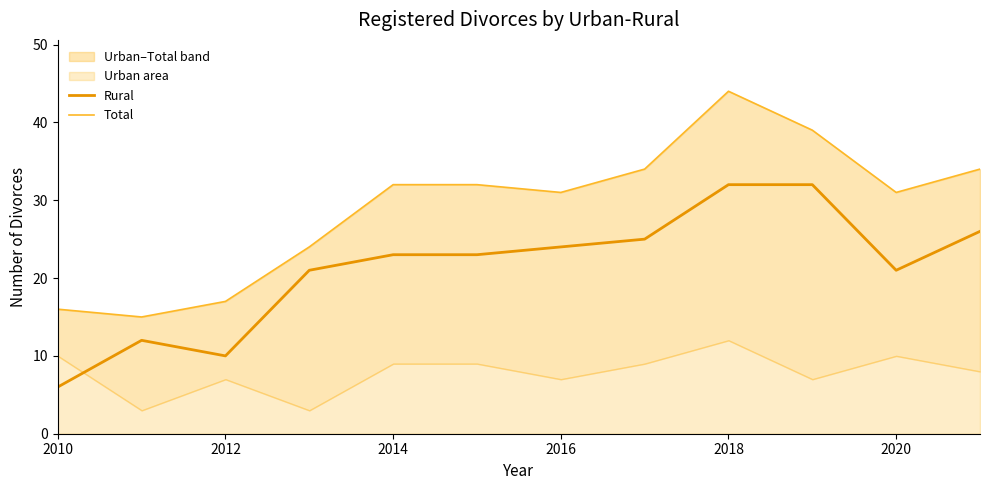

Is it true that Rural equals 23 at 2014?

True